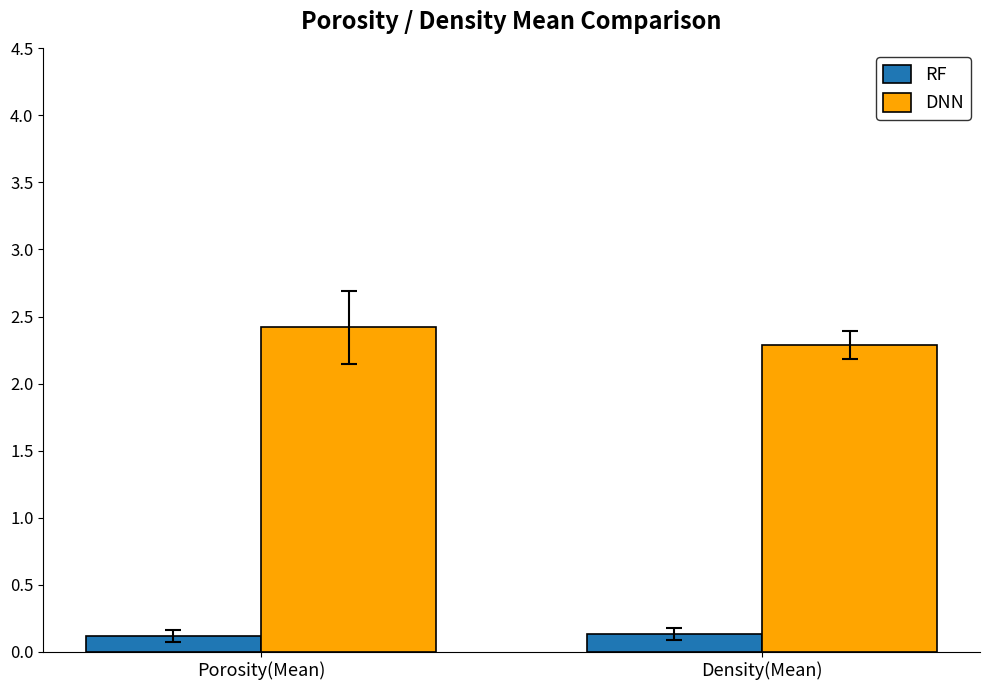

What is the label of the 1st bar from the left?

Porosity(Mean)